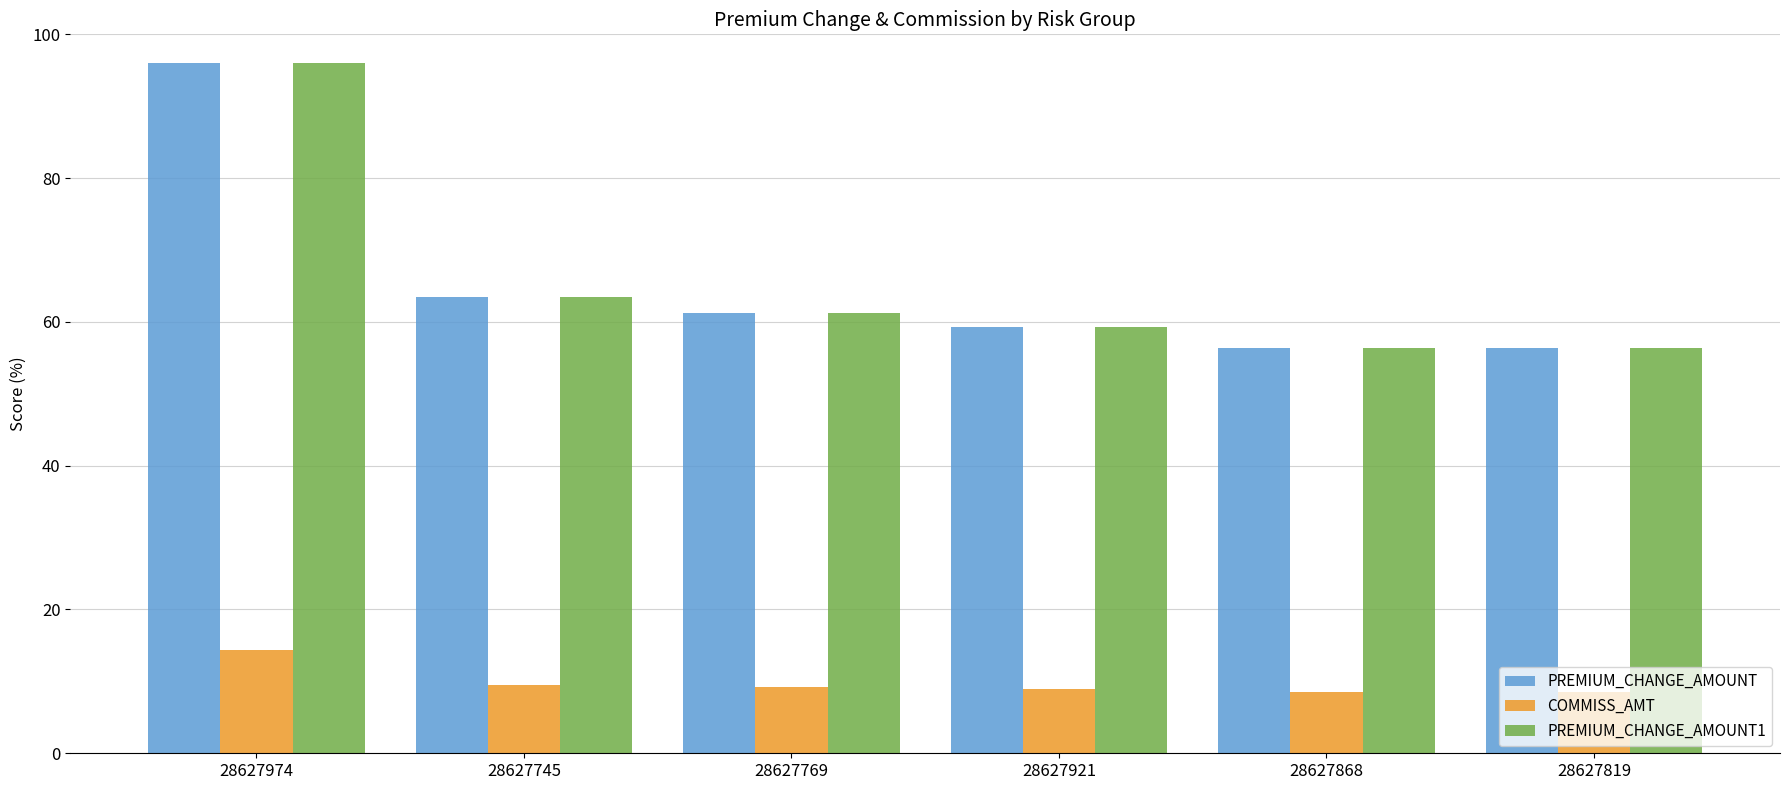

What is the total value across all series at 28627819?

121.3